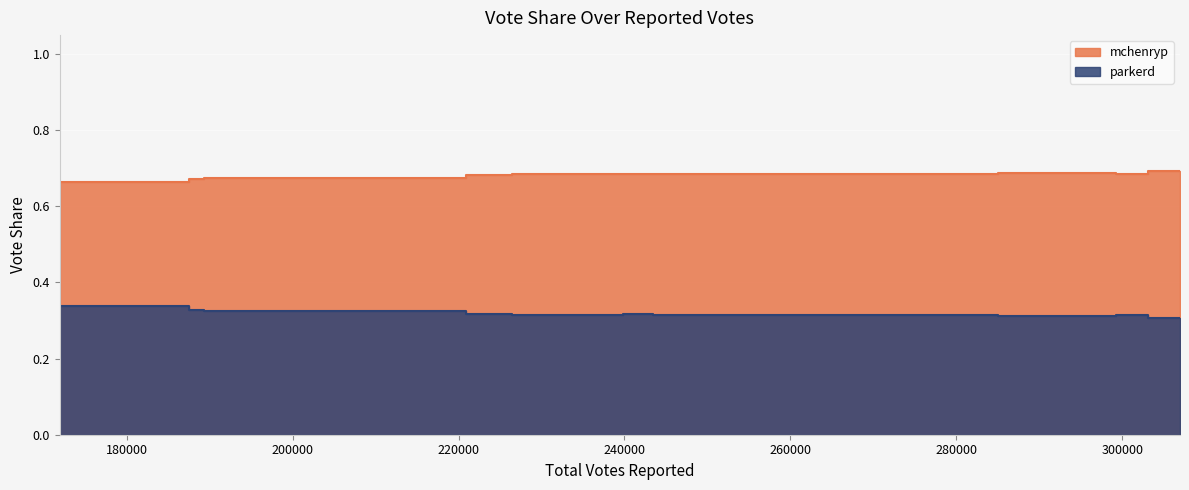

Count the parkerd values in the range 0 to 1.

20